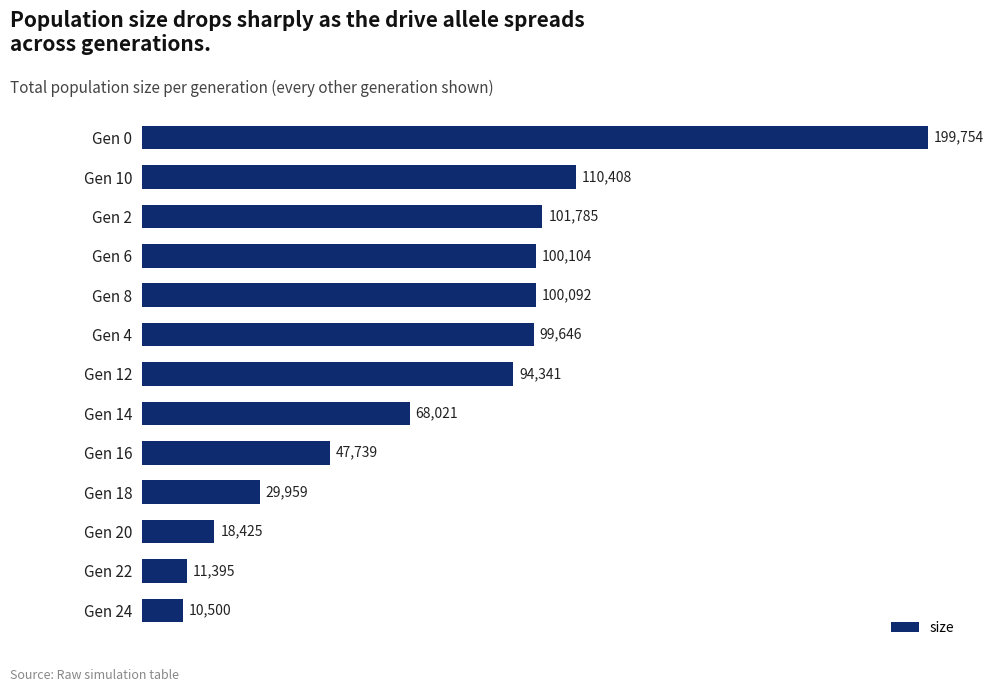

Where is the data nearest to the value 105127?

Gen 2